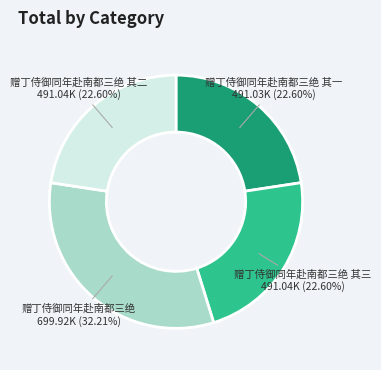

Is there a majority slice in this chart?

No